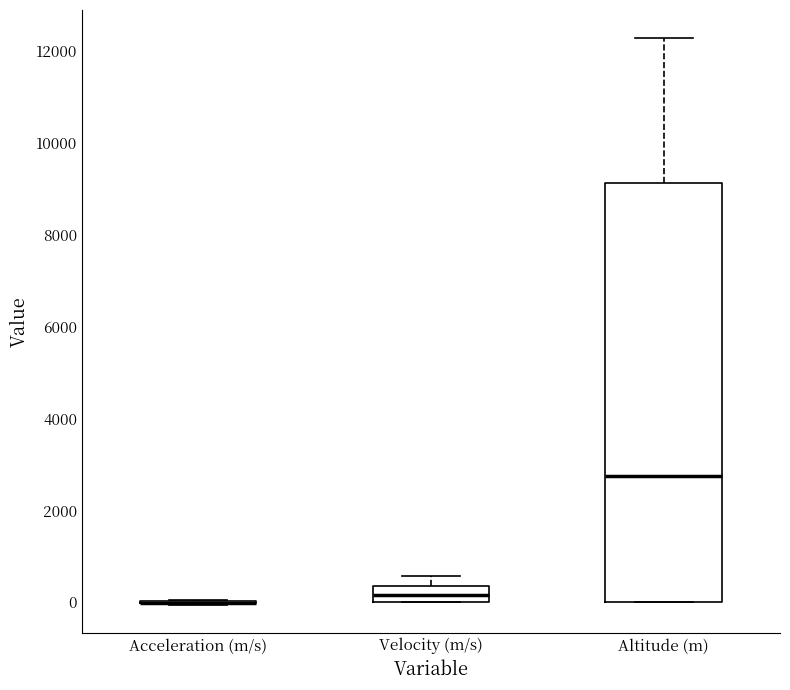

Reading left to right, read every box against the y-axis: the position of its median line, the range the box covers, and the ends of its whiskers. The values are not printed on the chart, so give them approximately, as read against the axis.

Acceleration (m/s): box collapsed to a line at 0, whiskers 0 to 0
Velocity (m/s): median 200, box 0 to 400, whiskers 0 to 600
Altitude (m): median 2800, box 0 to 9200, whiskers 0 to 12200